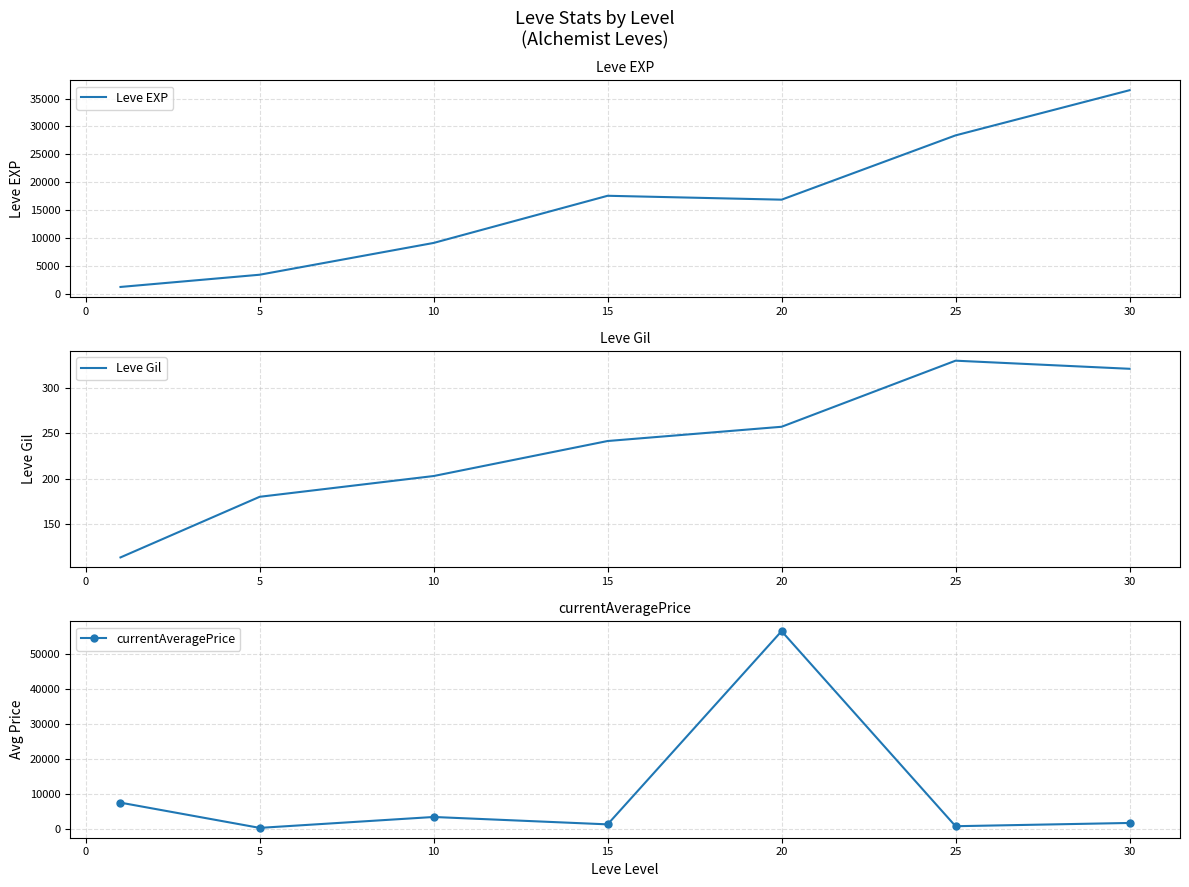

List the series in order of their peak value, highest first.

currentAveragePrice, Leve EXP, Leve Gil